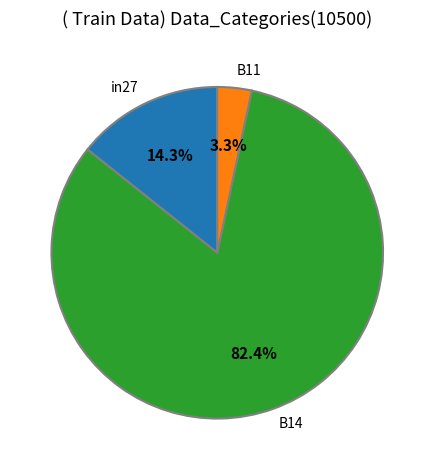

How much of the chart is everything except in27?

85.7%